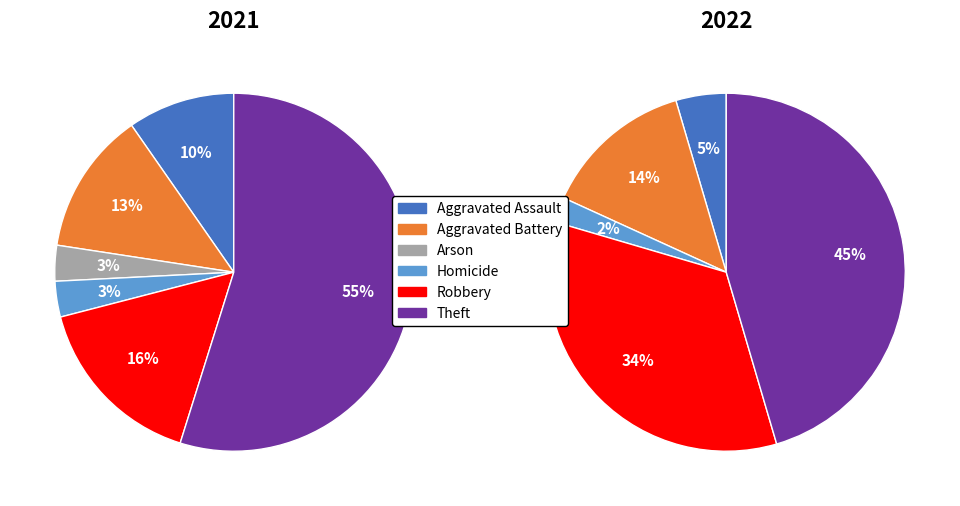

The 3 slice represents 0% of the pie. True or false?

True